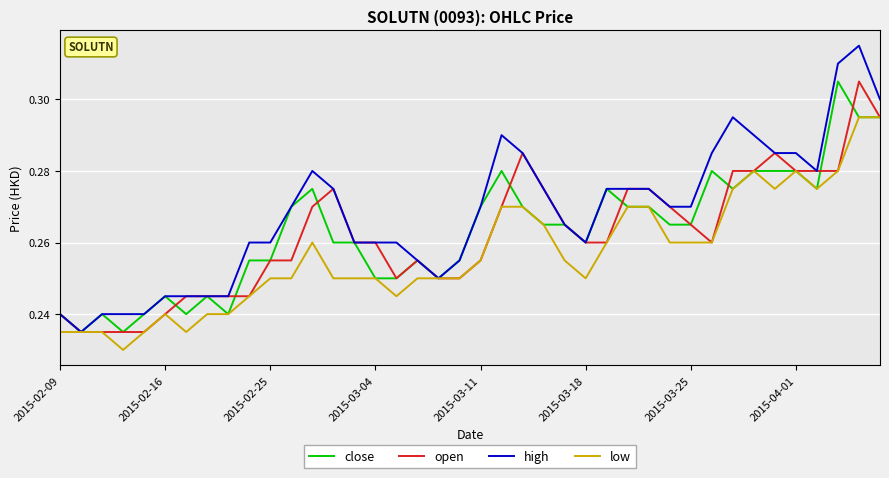

Which series has the widest spread of values?

high